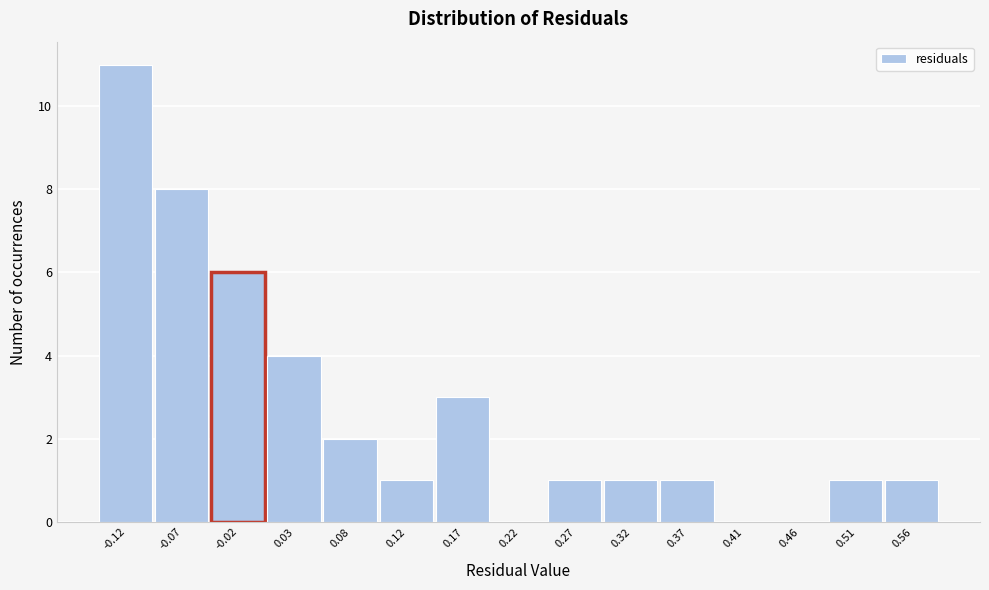

Reading left to right, list every bar in this chart as the range it spans on the x-axis followed by its height. Neither the bar edges nor the heights are printed on the chart, so give them approximately, as read against the axes.

-0.145 to -0.095: 11
-0.095 to -0.045: 8
-0.045 to 0.005: 6
0.005 to 0.050: 4
0.050 to 0.100: 2
0.100 to 0.150: 1
0.150 to 0.195: 3
0.195 to 0.245: 0
0.245 to 0.295: 1
0.295 to 0.340: 1
0.340 to 0.390: 1
0.390 to 0.440: 0
0.440 to 0.485: 0
0.485 to 0.535: 1
0.535 to 0.585: 1